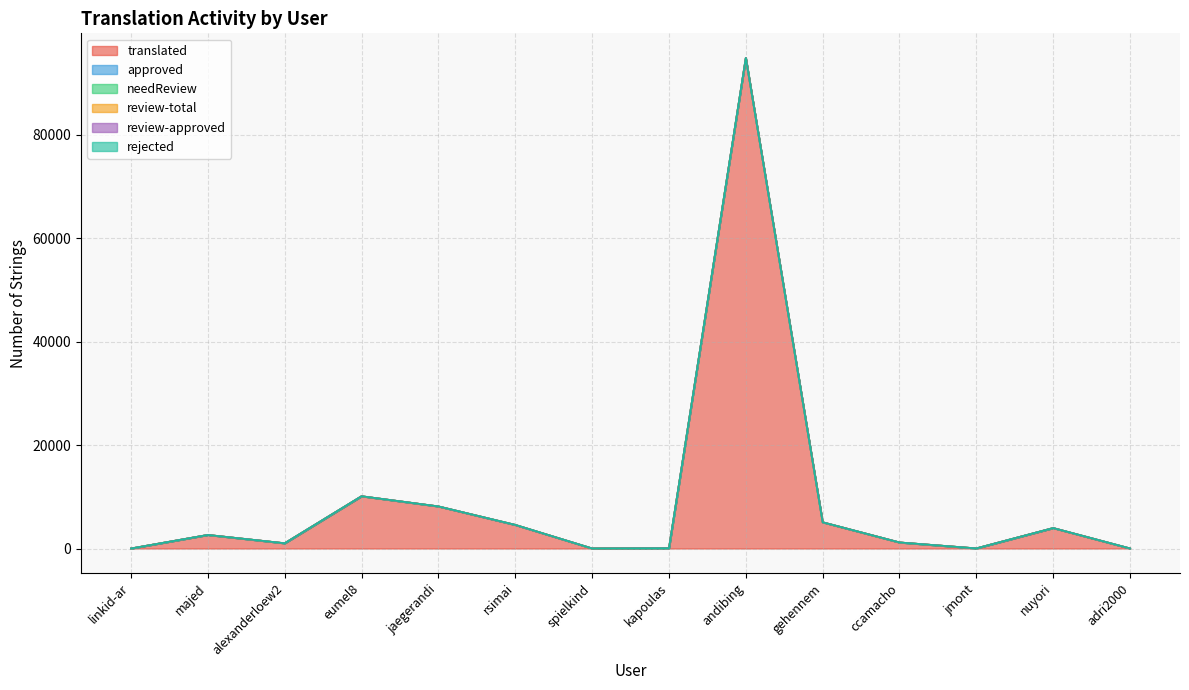

The review-total series shows 0 at jmont. True or false?

True